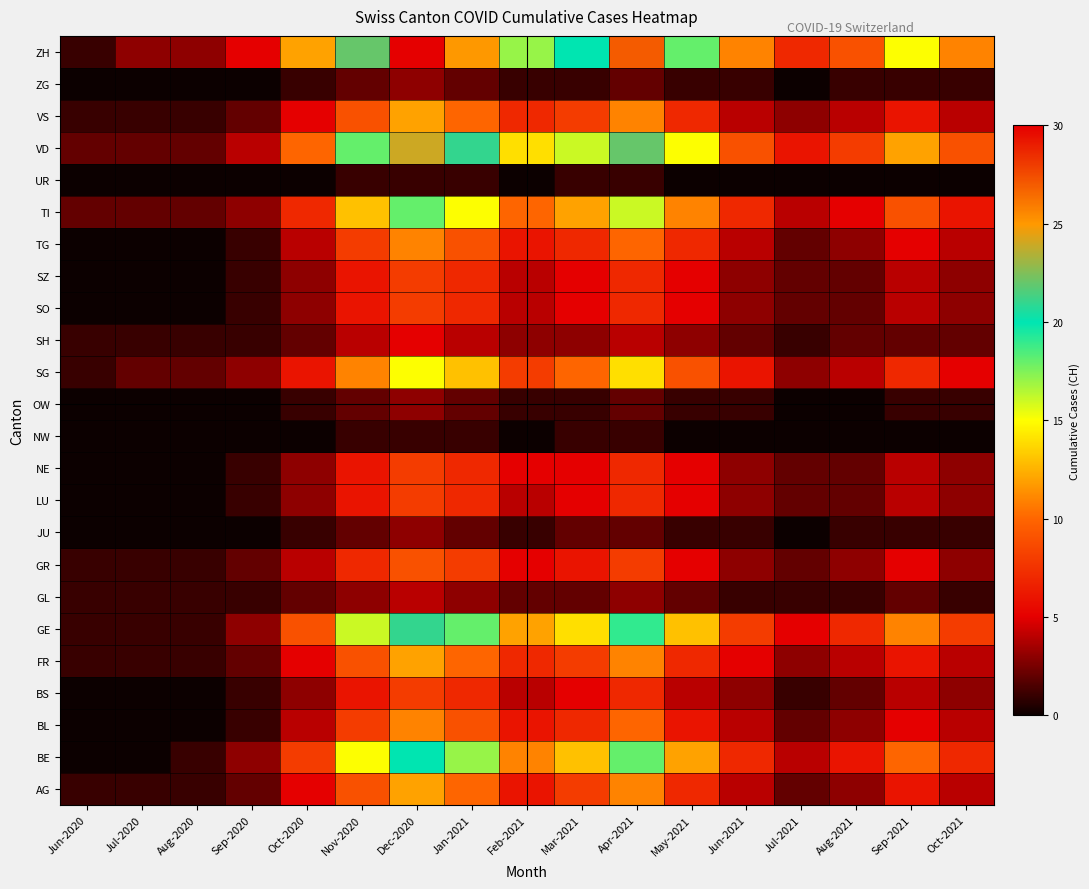

Which label corresponds to the largest value in the chart?

Dec-2020